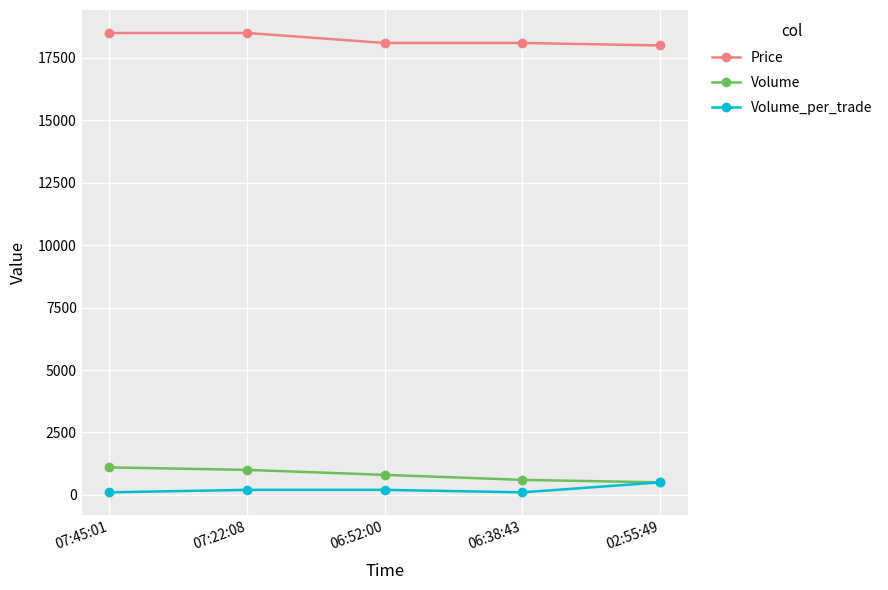

What is the spread (max minus min) of values at 06:52:00?

17900